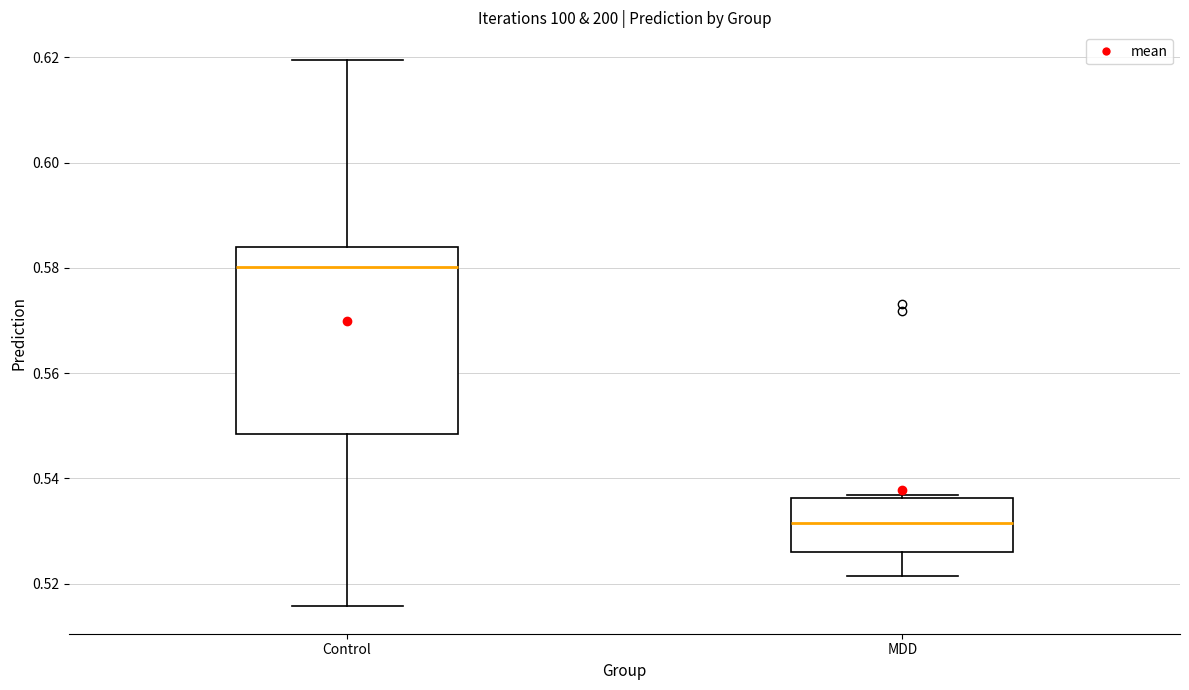

Reading left to right, transcribe this box plot: for each box, give where its median line is, the range the box spans, and where its two whiskers end, as read against the y-axis. The values are not printed on the chart, so give them approximately, as read against the axis.

Control: median 0.580, box 0.548 to 0.584, whiskers 0.516 to 0.620
MDD: median 0.532, box 0.526 to 0.536, whiskers 0.522 to 0.536